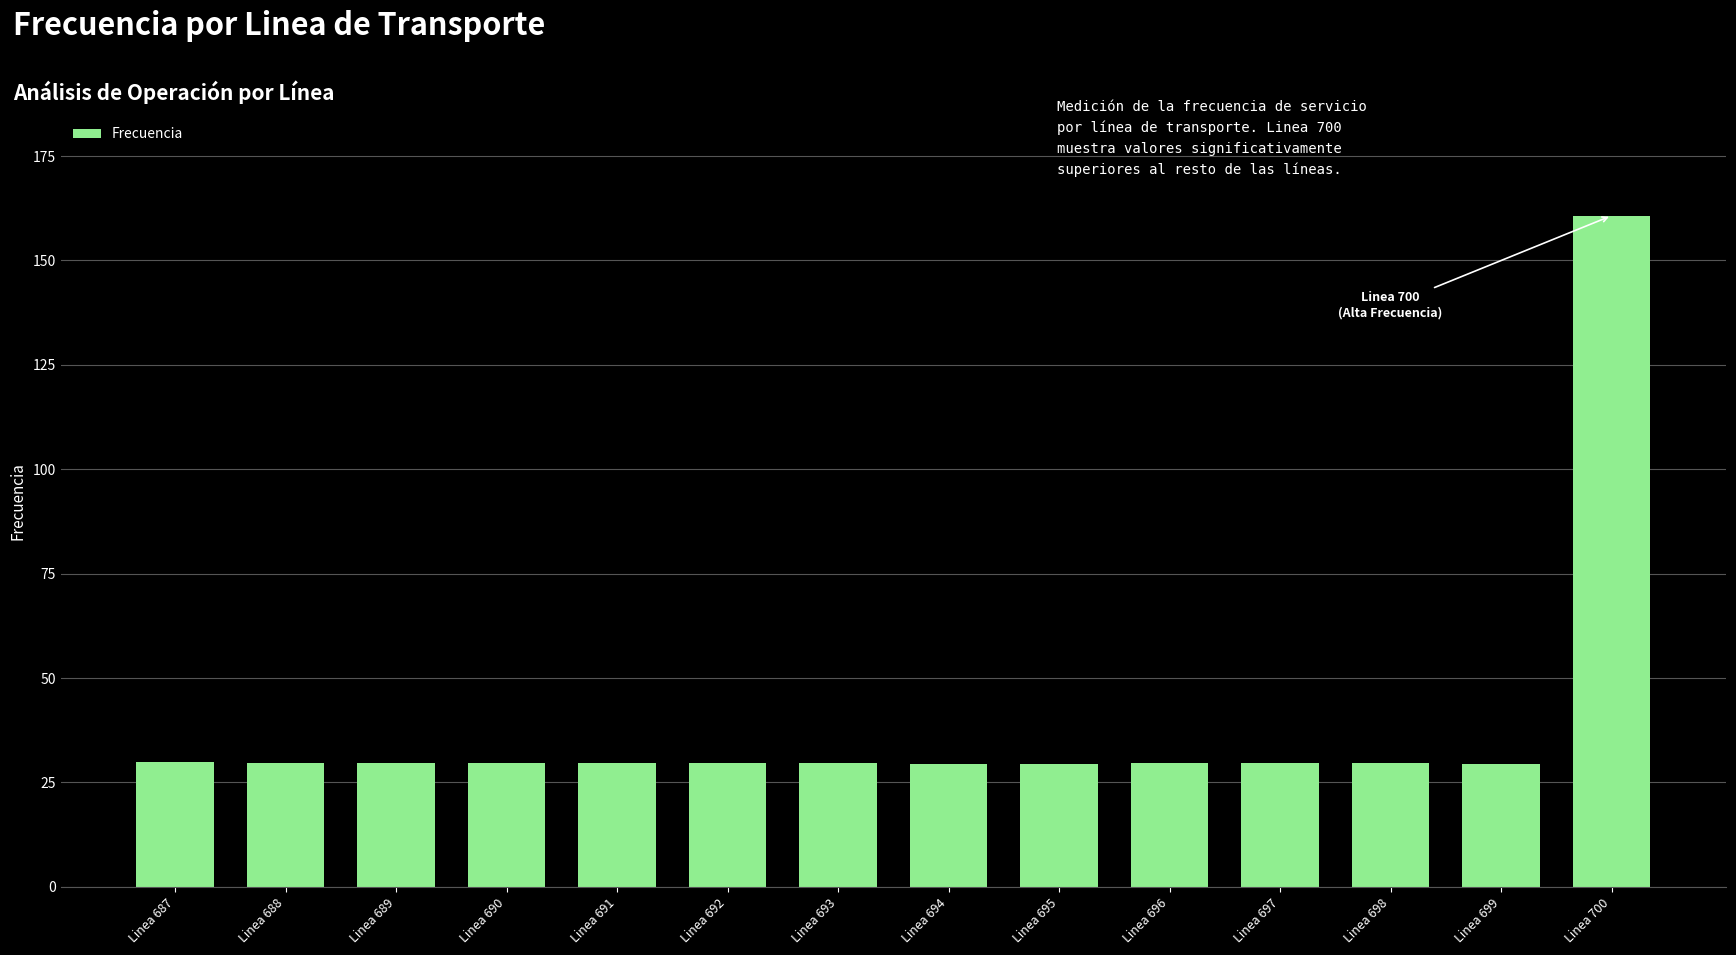

What is the value of the 2nd bar from the left?

29.7